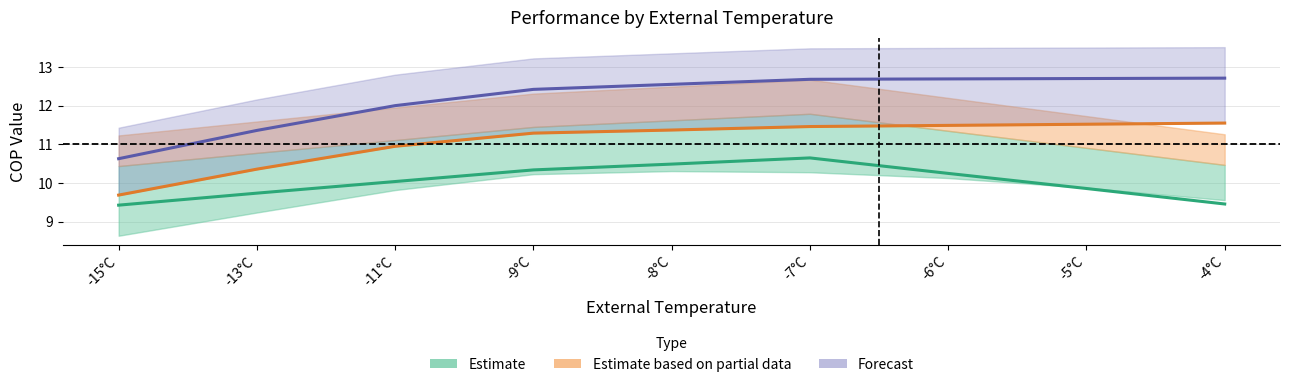

What is the label of the 1st point from the right?

-4°C